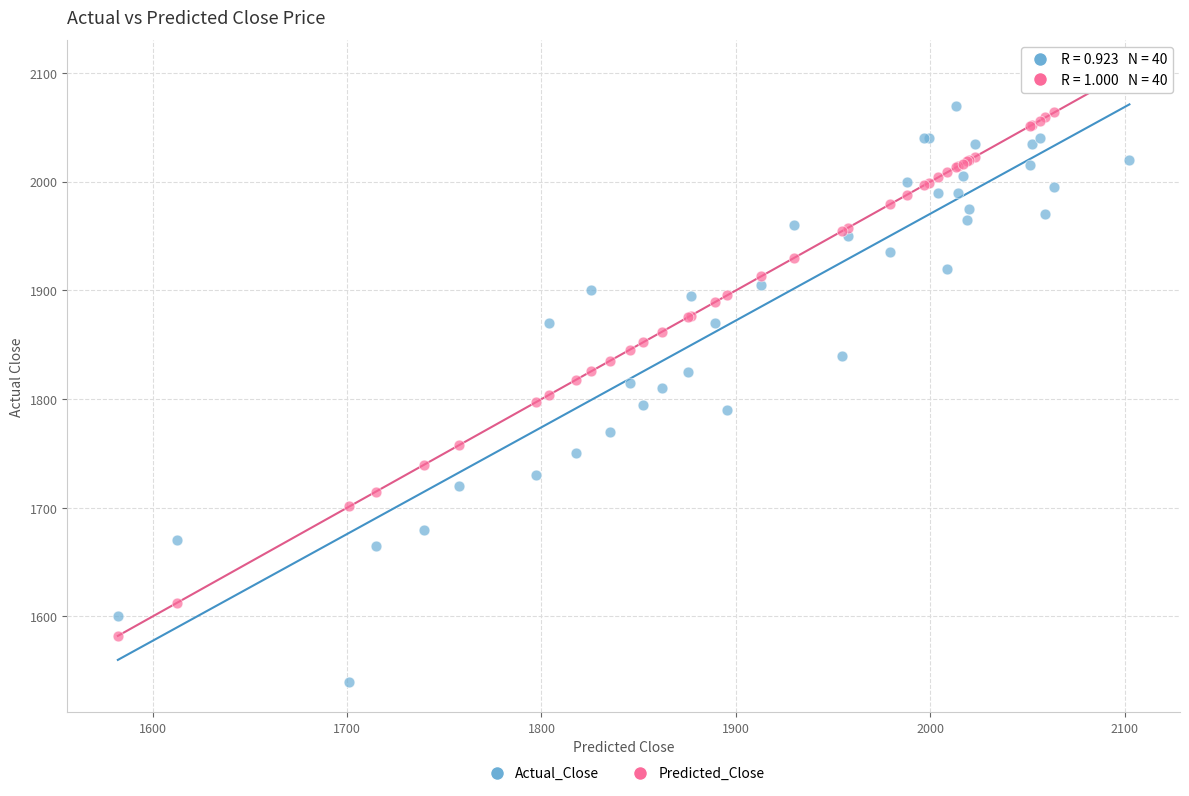

Which series contains the lowest Y value?

Actual_Close